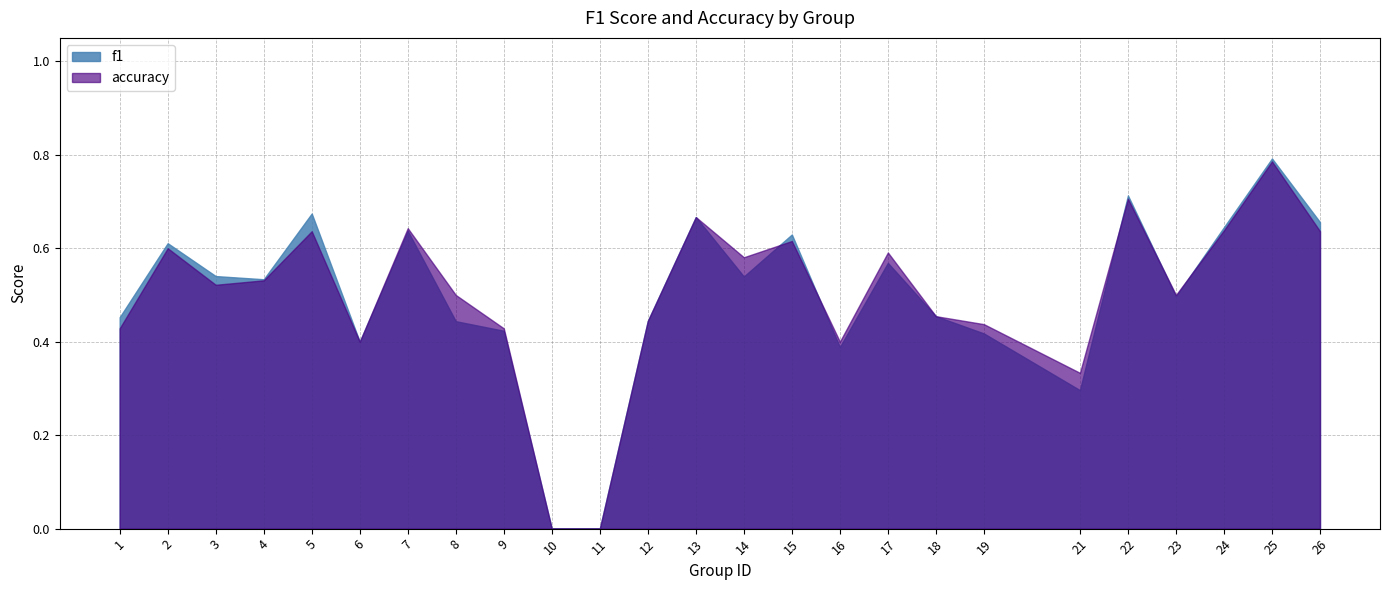

What is the approximate value of accuracy at 7?

0.6